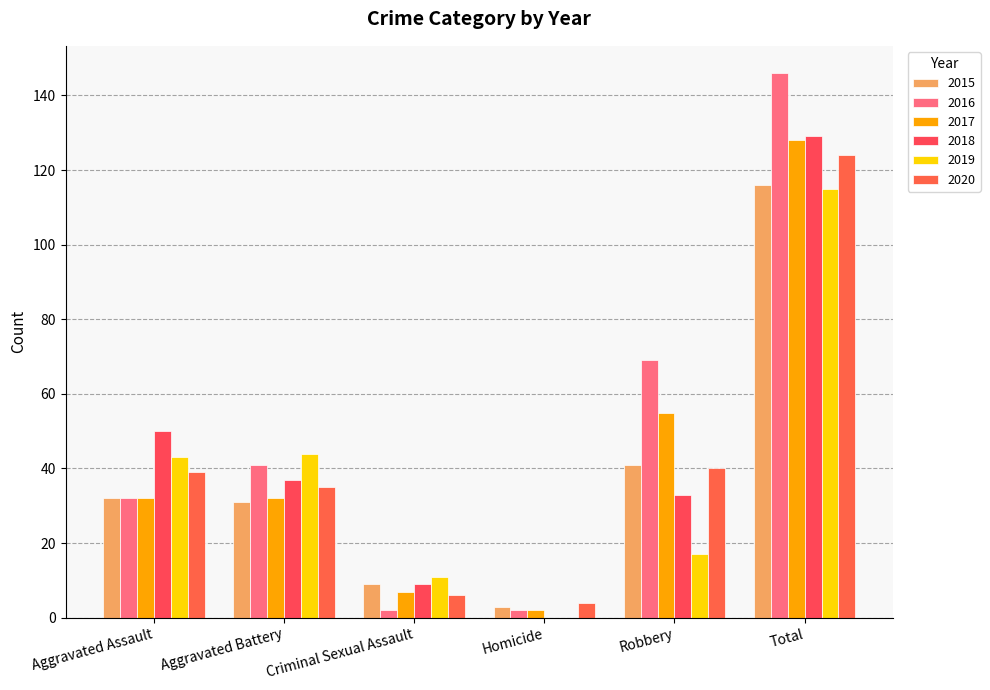

List the labels in order of 2017 value, largest first.

Total, Robbery, Aggravated Assault, Aggravated Battery, Criminal Sexual Assault, Homicide